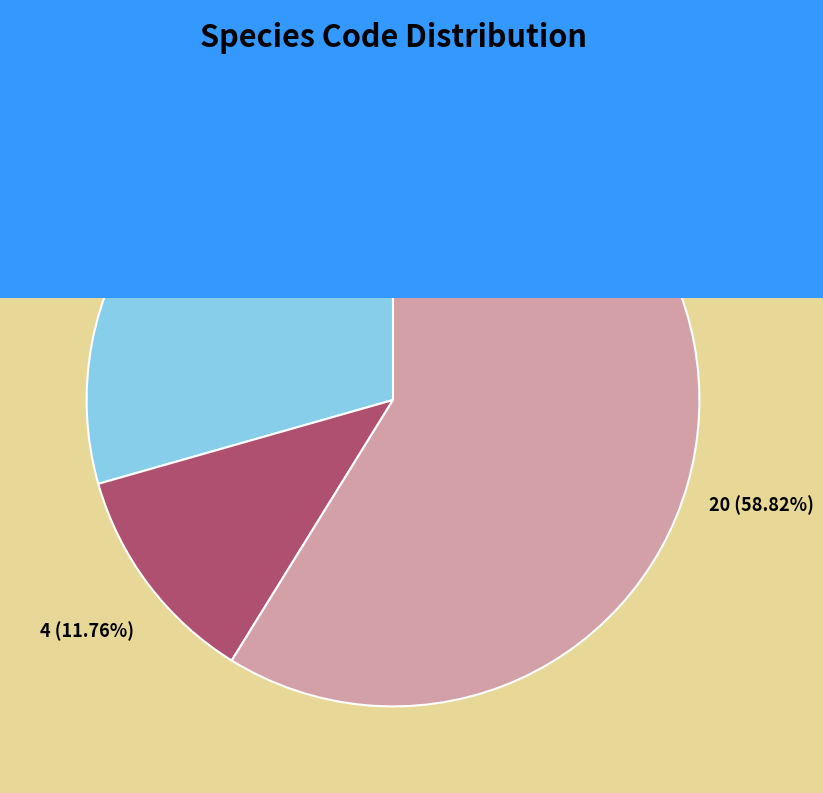

Does any single category account for the majority?

Yes